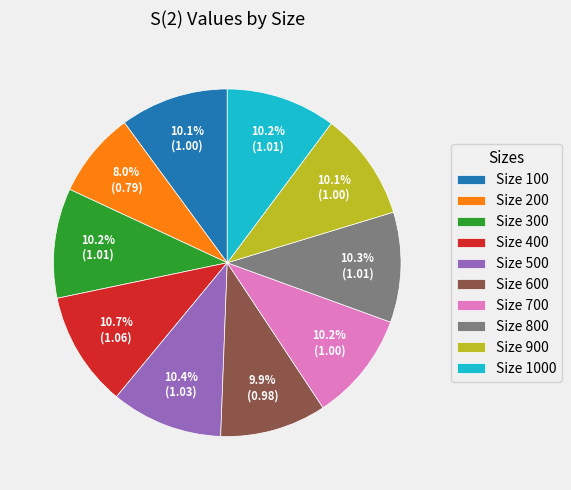

Count the number of slices in the pie.

10